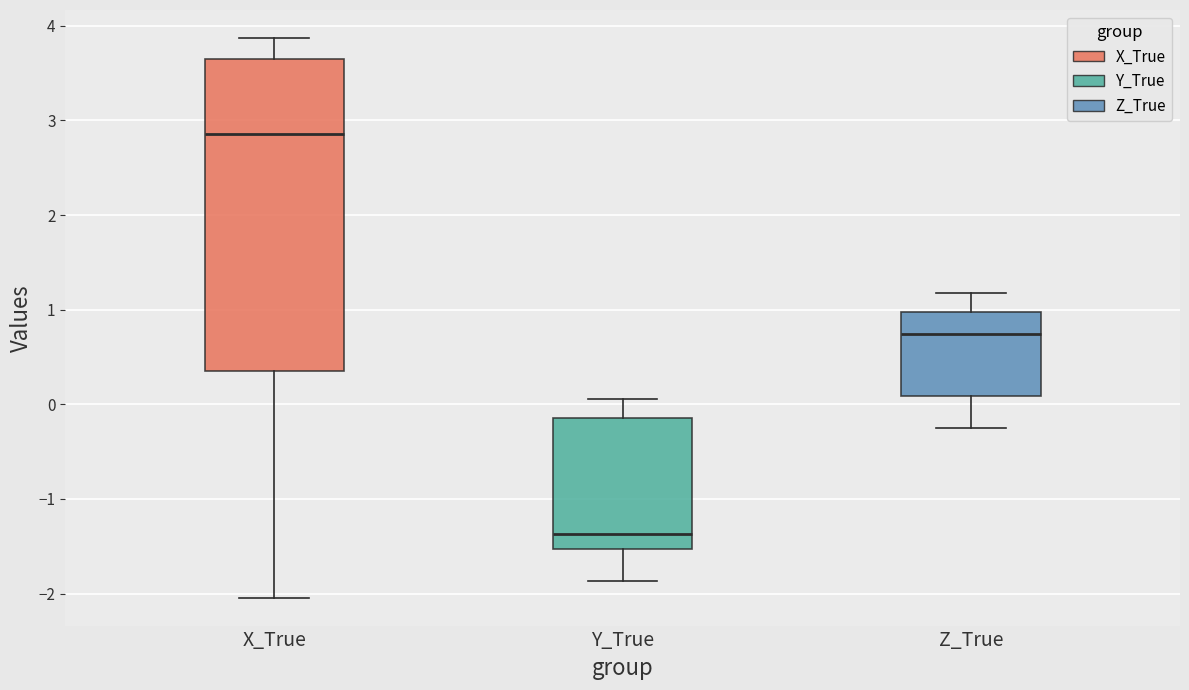

Reading left to right, read every box against the y-axis: the position of its median line, the range the box covers, and the ends of its whiskers. The values are not printed on the chart, so give them approximately, as read against the axis.

X_True: median 2.9, box 0.4 to 3.7, whiskers -2.0 to 3.9
Y_True: median -1.4, box -1.5 to -0.1, whiskers -1.9 to 0.1
Z_True: median 0.7, box 0.1 to 1.0, whiskers -0.3 to 1.2